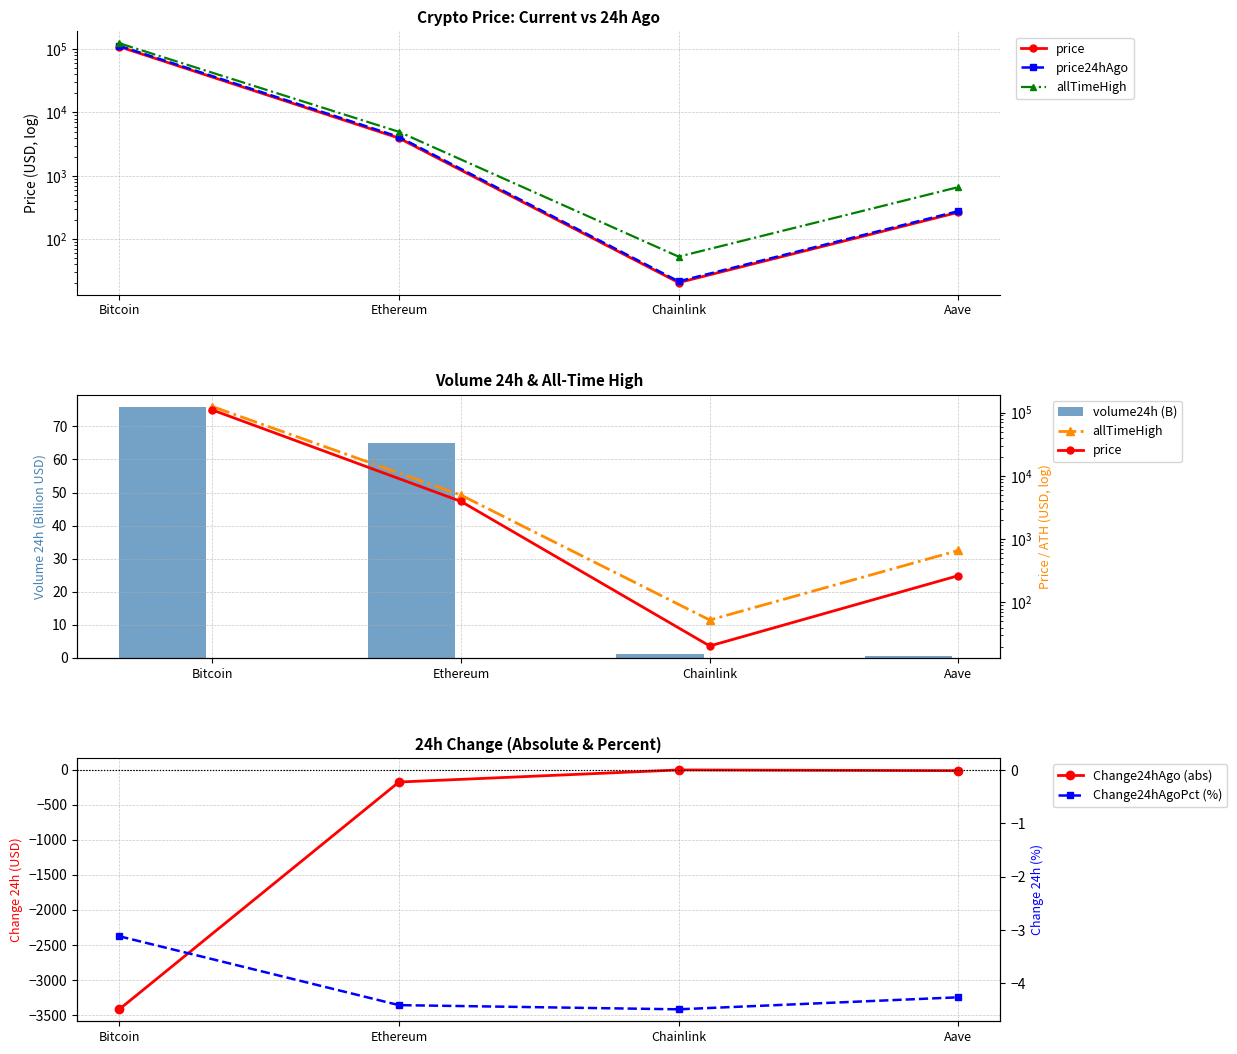

What are all the series names shown in the legend?

price, price24hAgo, allTimeHigh, volume24h (B), Change24hAgo (abs), Change24hAgoPct (%)